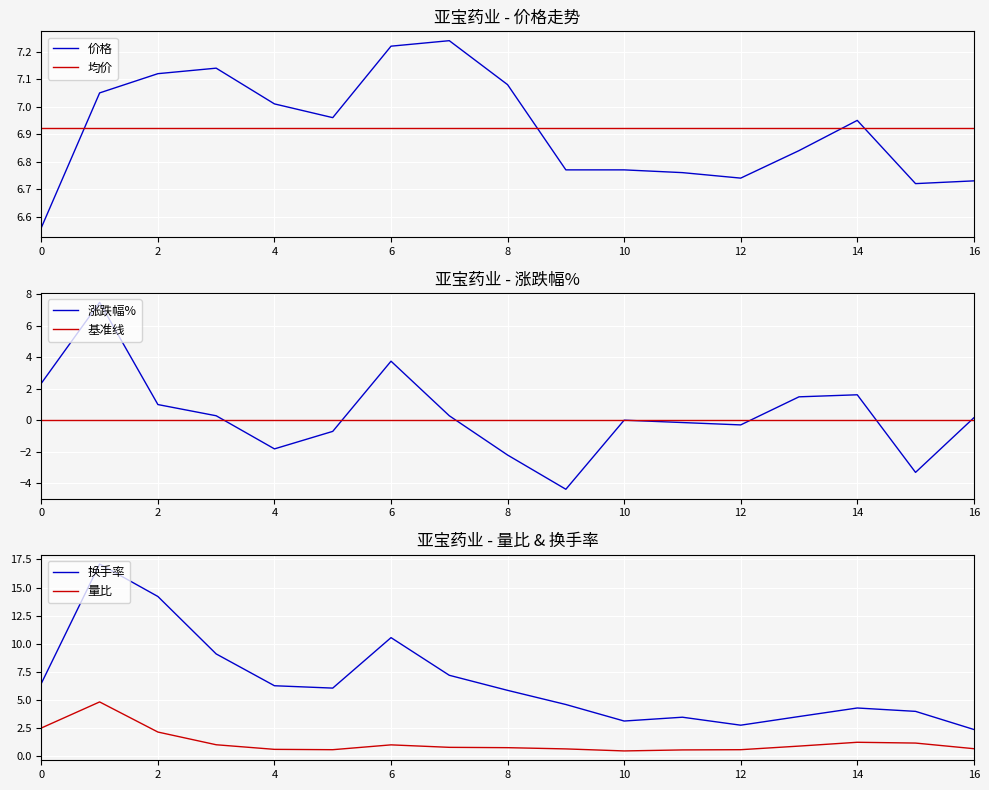

Does the chart display data point markers on the line(s)?

No